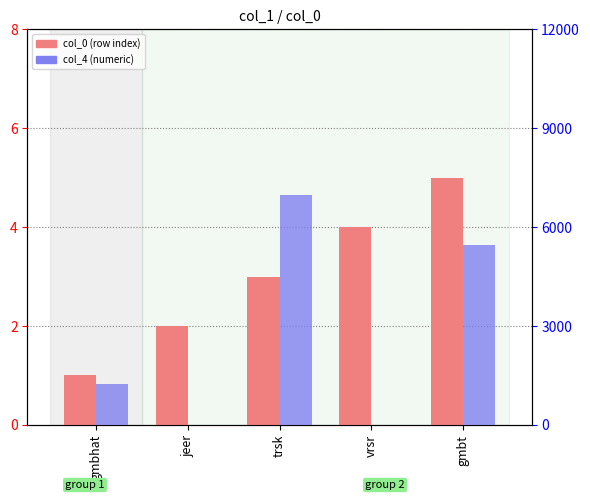

Reading left to right, transcribe all the data shown in this chart.

col_0 (row index): 1	2	3	4	5
col_4 (numeric): 1234	0	6969	0	5447